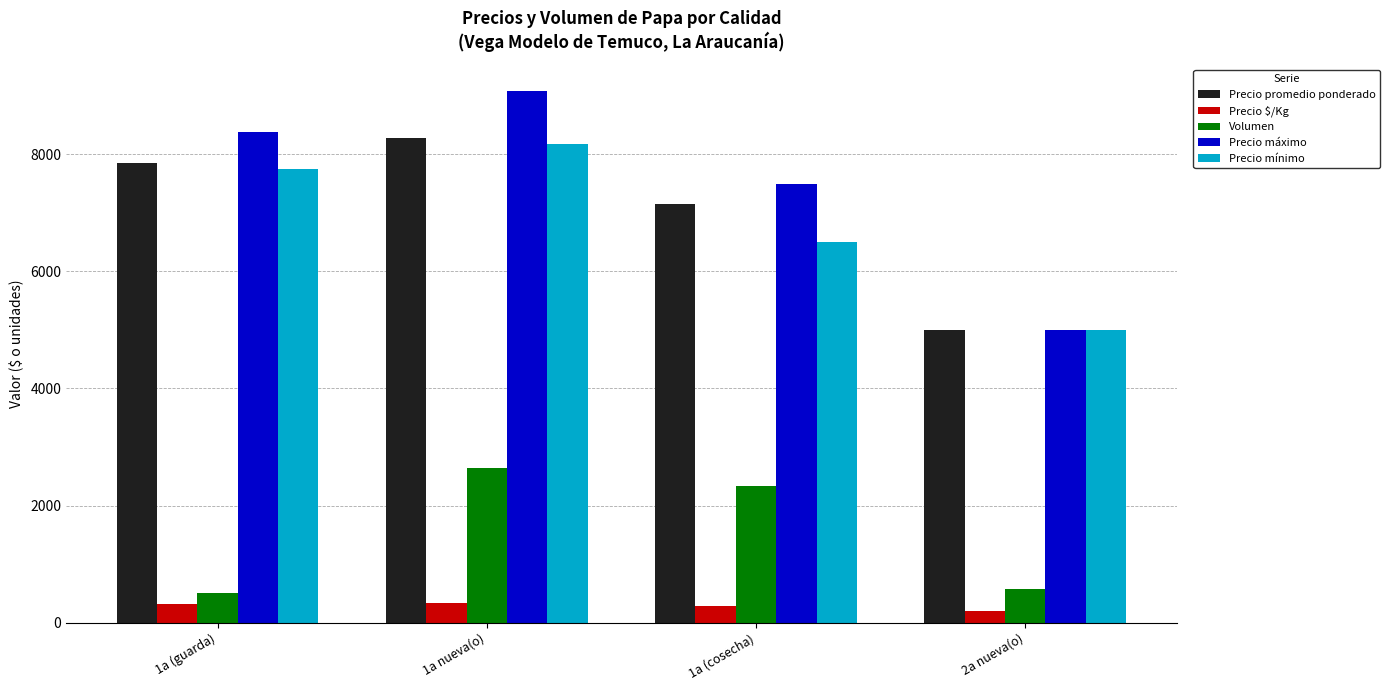

Between 1a nueva(o) and 2a nueva(o), which series saw the biggest shift?

Precio máximo